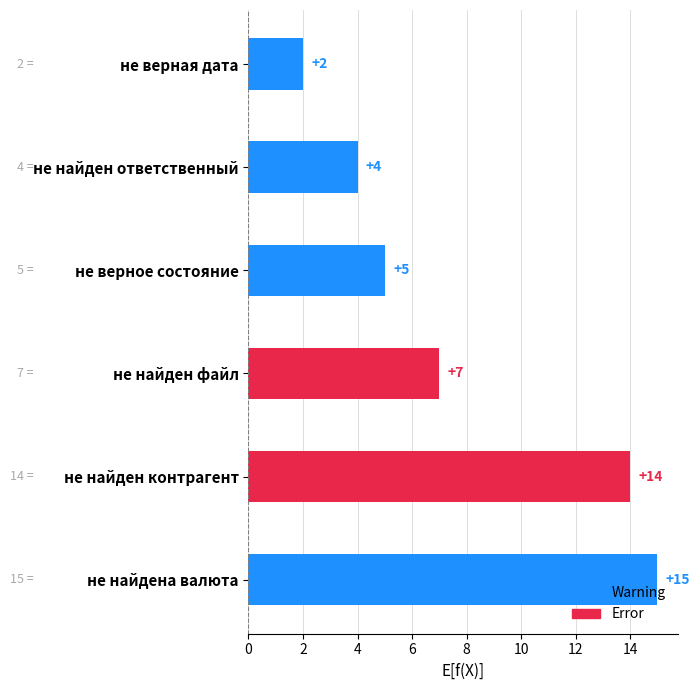

Reading bottom to top, list all the values displayed in this chart.

15	14	7	5	4	2